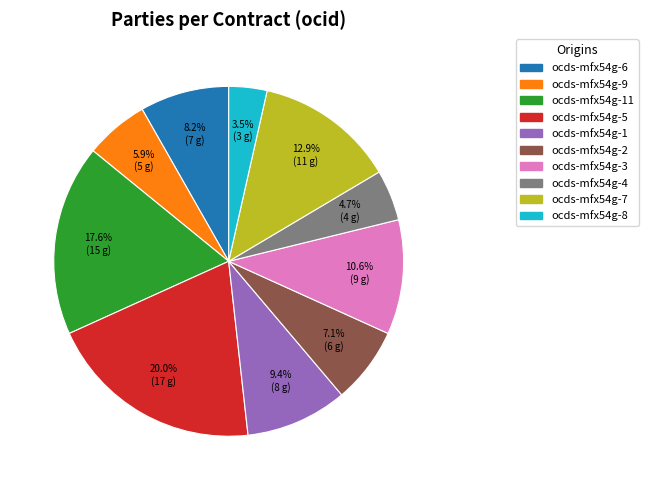

Does any single category account for the majority?

No